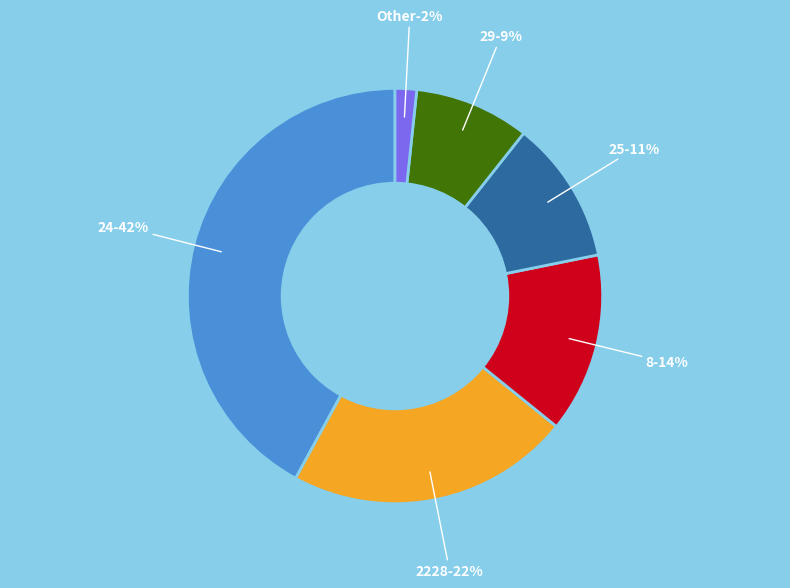

Is it true that 24 is 28% of the pie?

False